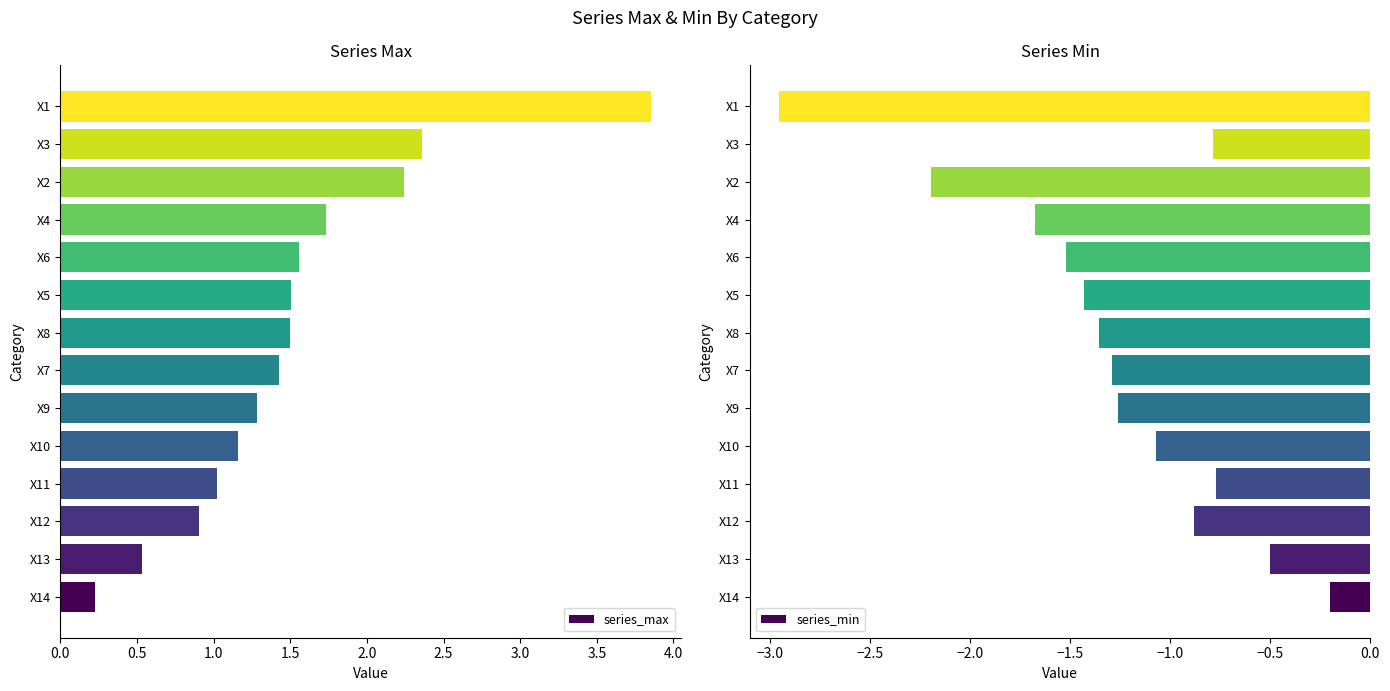

Rank the series by their maximum value, from lowest to highest.

series_min, series_max